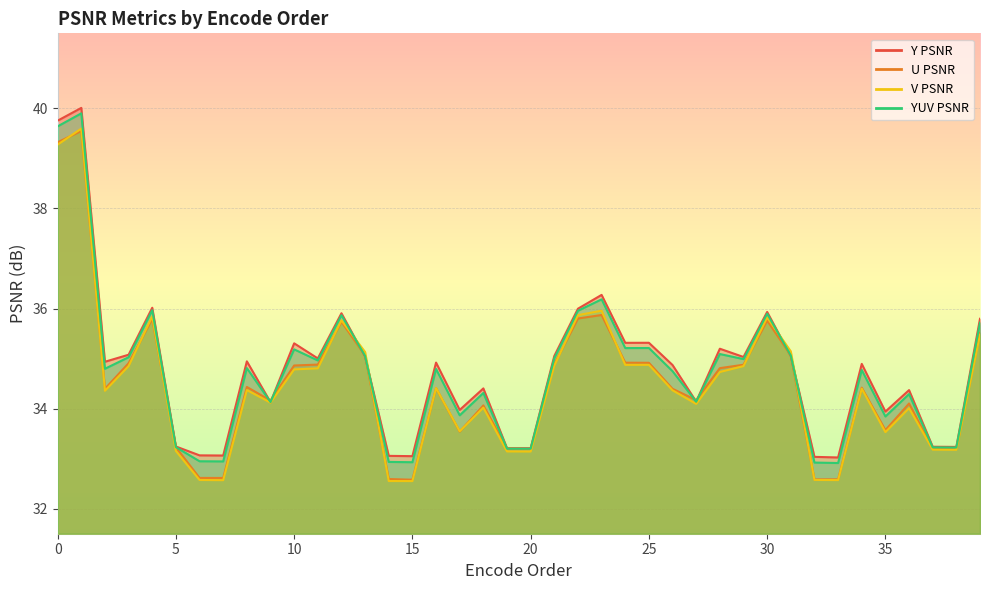

At which category does YUV PSNR reach its first local valley?

2